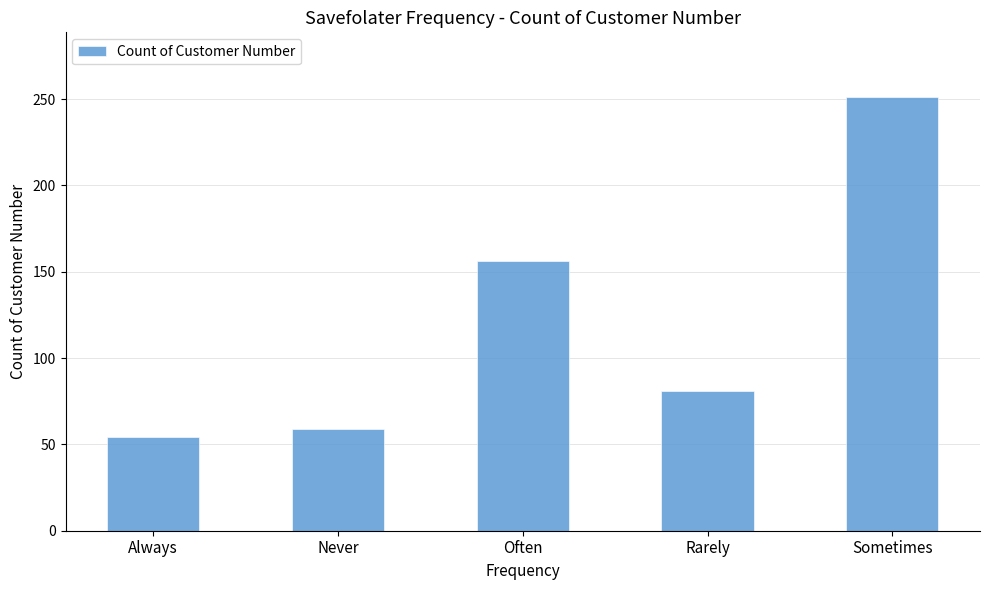

Where is the data nearest to the value 152?

Often